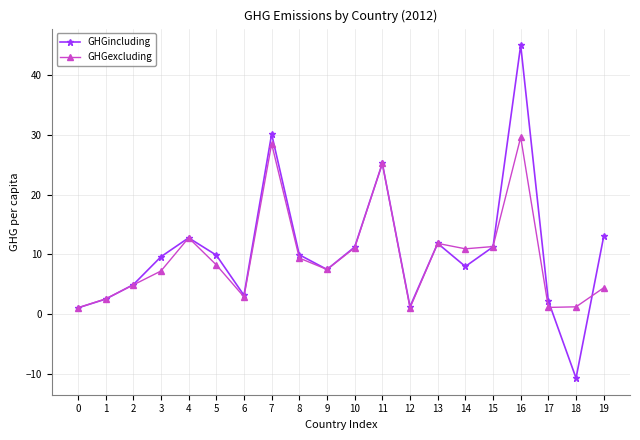

List the series in order of their peak value, highest first.

GHGincluding, GHGexcluding